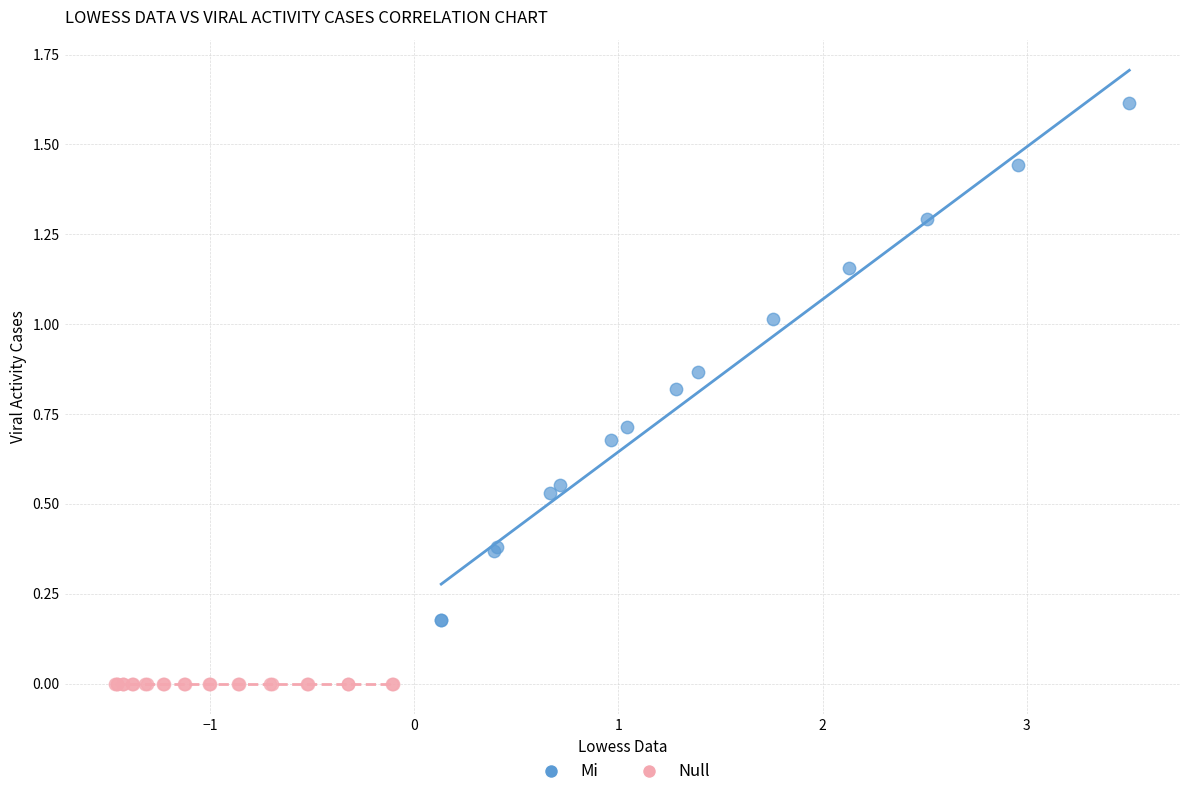

Which series reaches the minimum Y coordinate?

Null